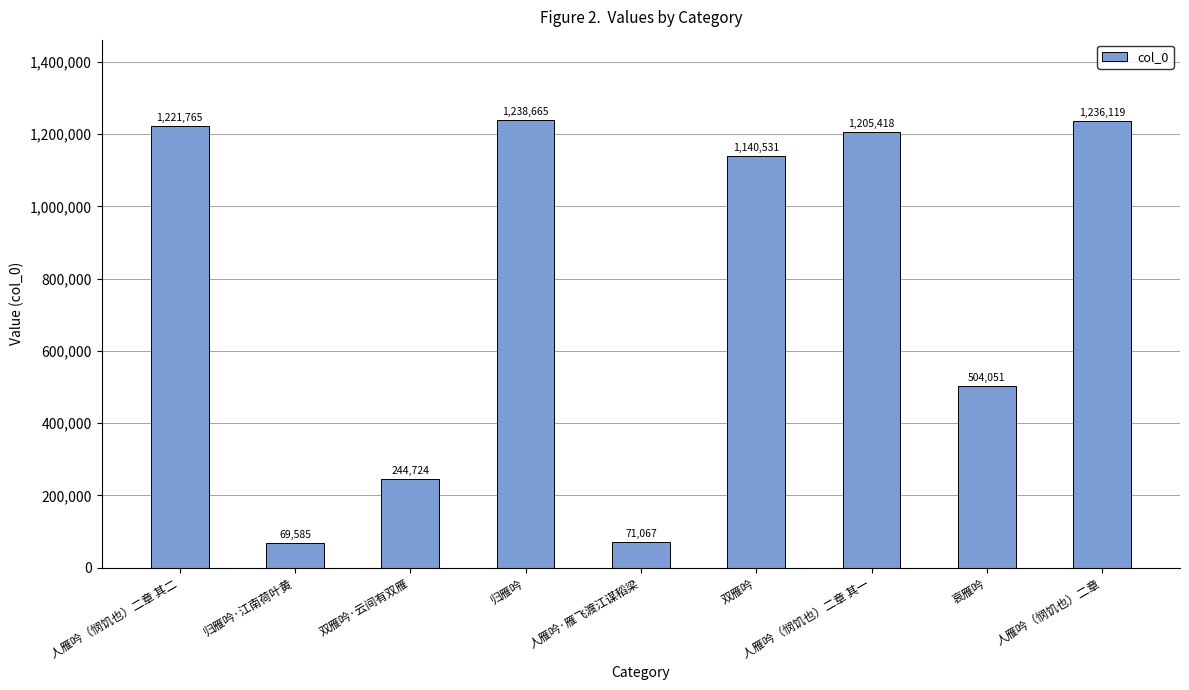

What is the ratio of the value at 归雁吟 to the value at 双雁吟·云间有双雁?

5.1